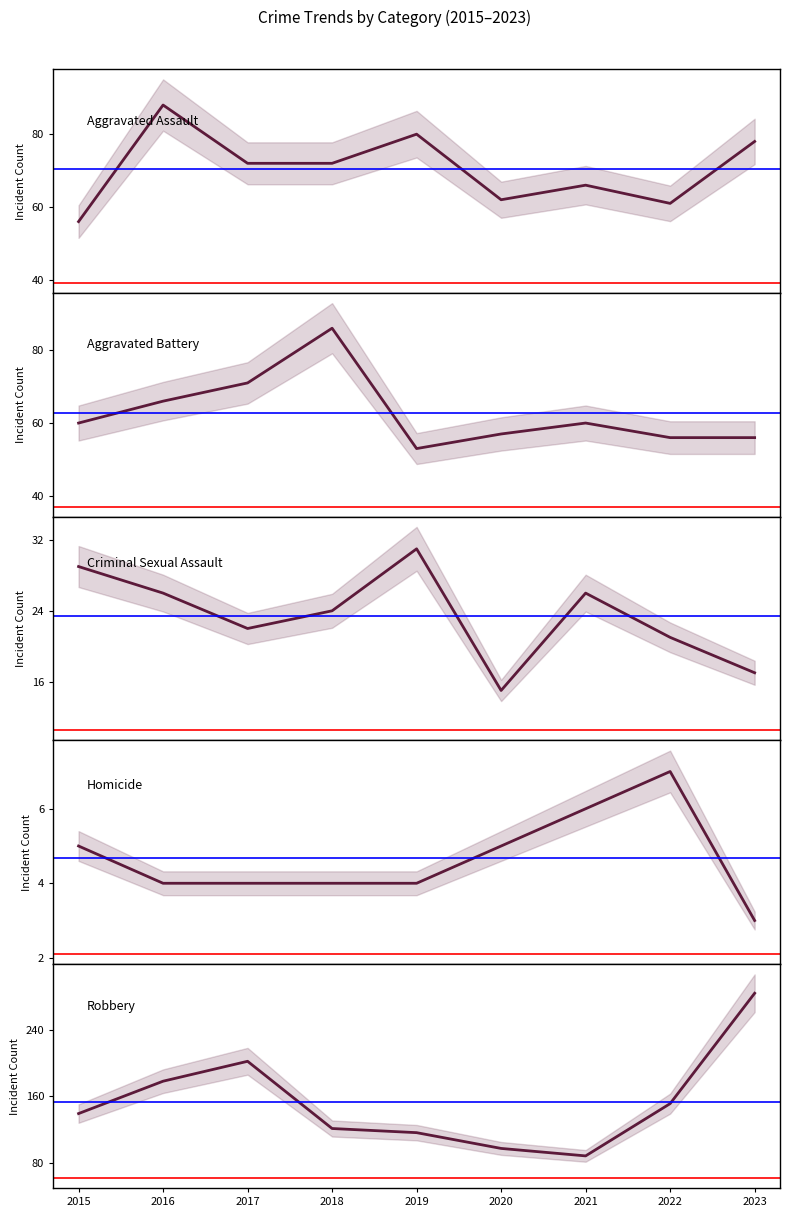

What is the spread (max minus min) of values at 2023?

281